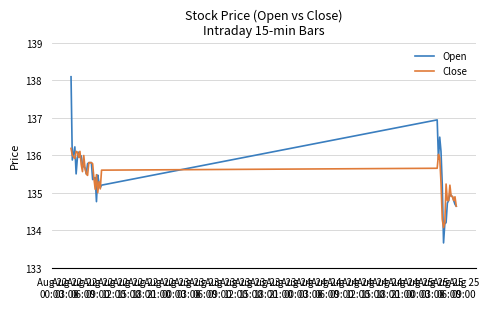

What is the lowest value of the Open series?

133.7